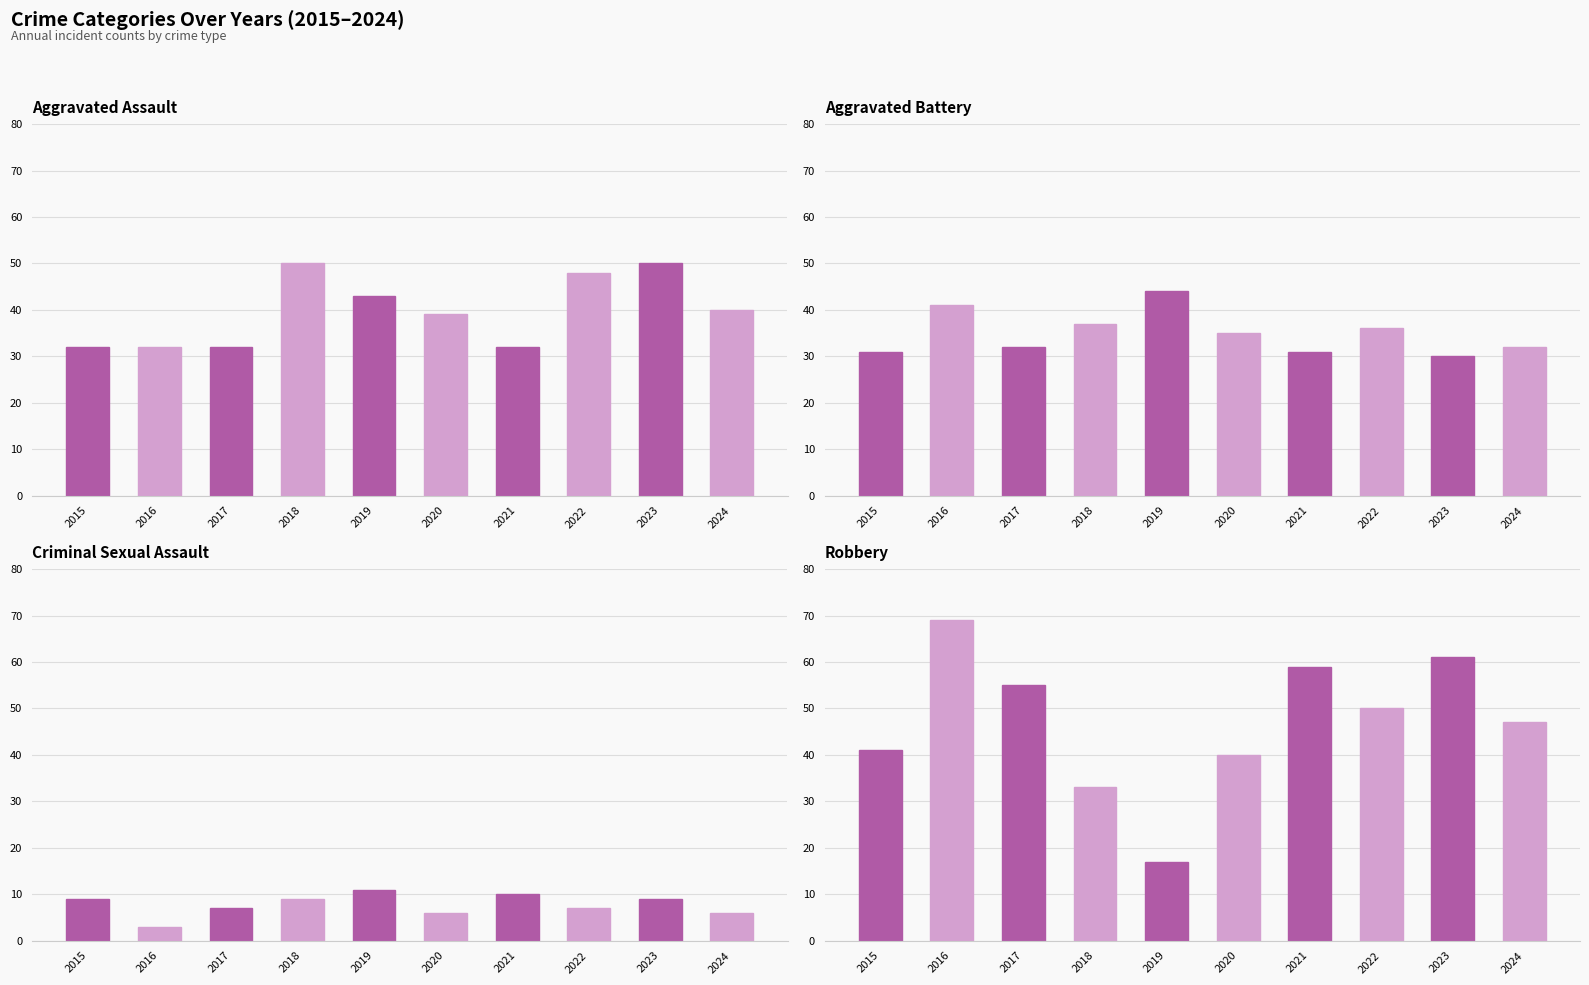

The Aggravated Assault series shows 8 at 2015. True or false?

False